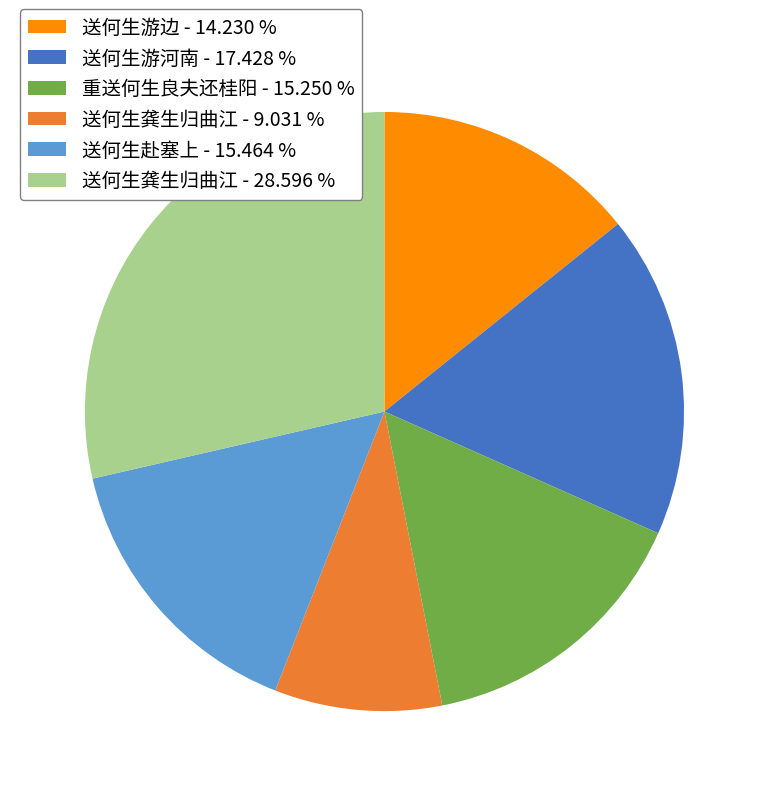

How many slices are in this pie chart?

6